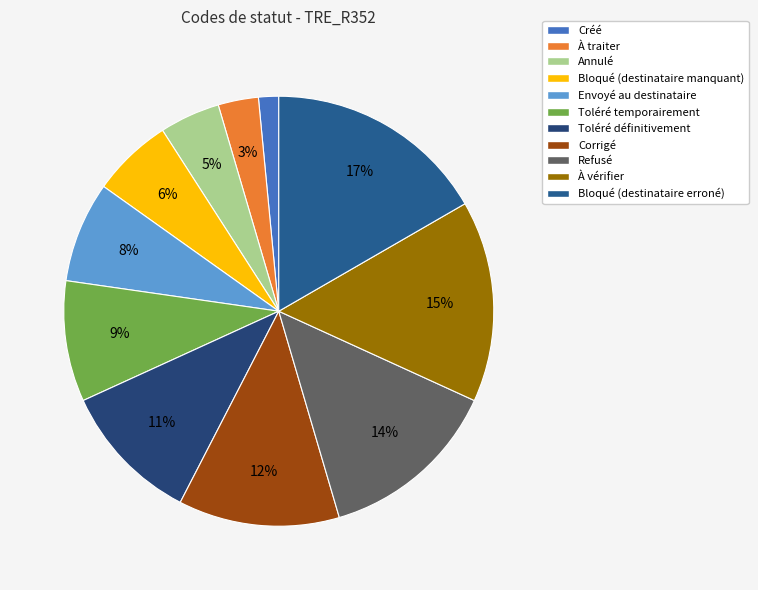

What percentage is NOT represented by À traiter?

97.0%